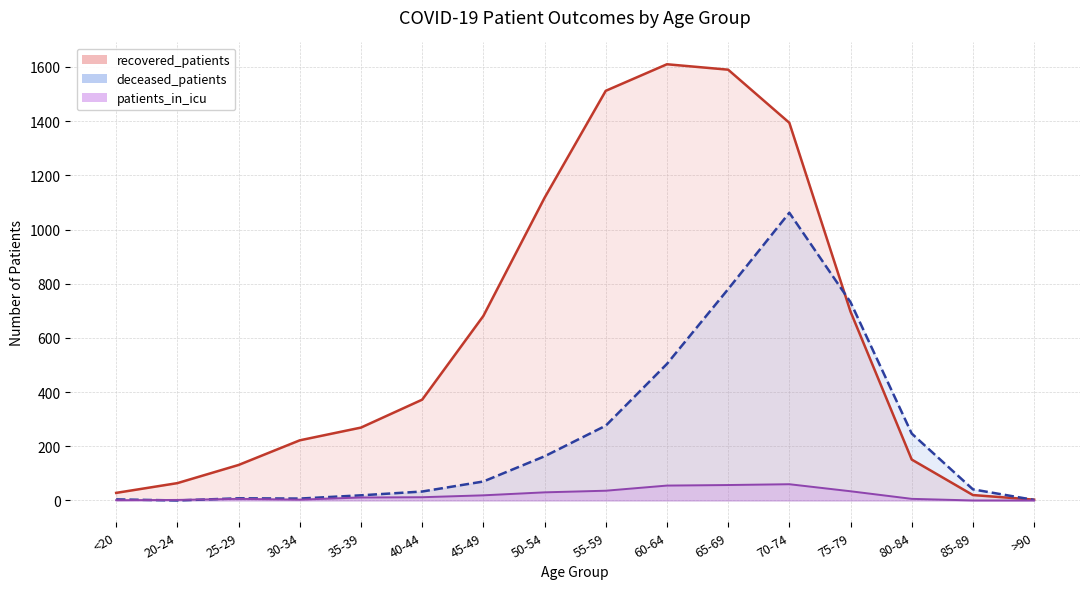

At how many categories does at least one series exceed 1196?

4